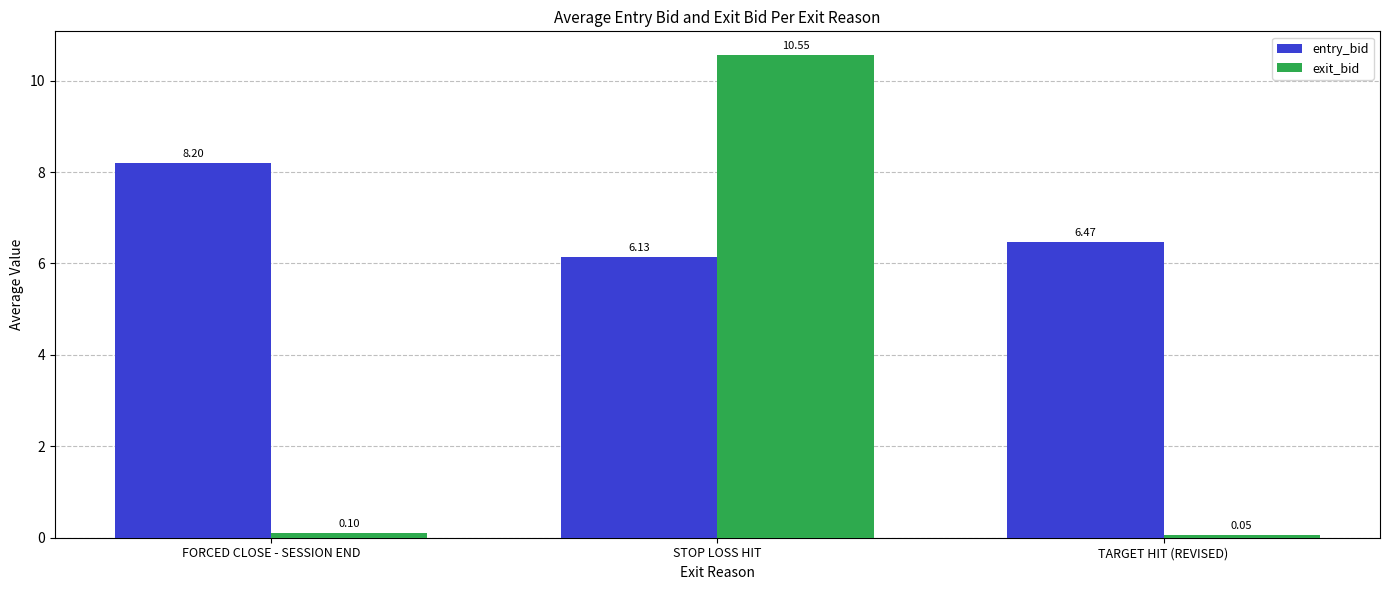

What are all the series names shown in the legend?

entry_bid, exit_bid